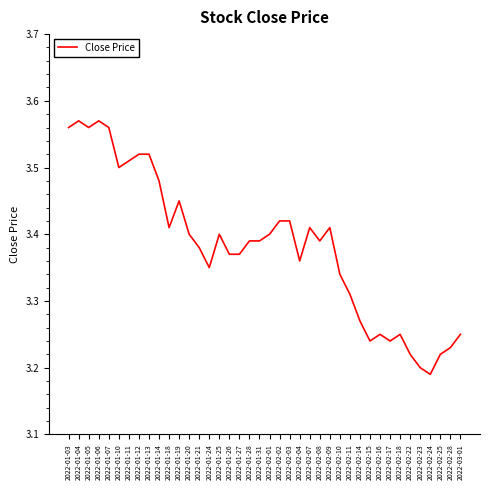

What is the change in value from 2022-01-12 to 2022-02-16?

-0.3